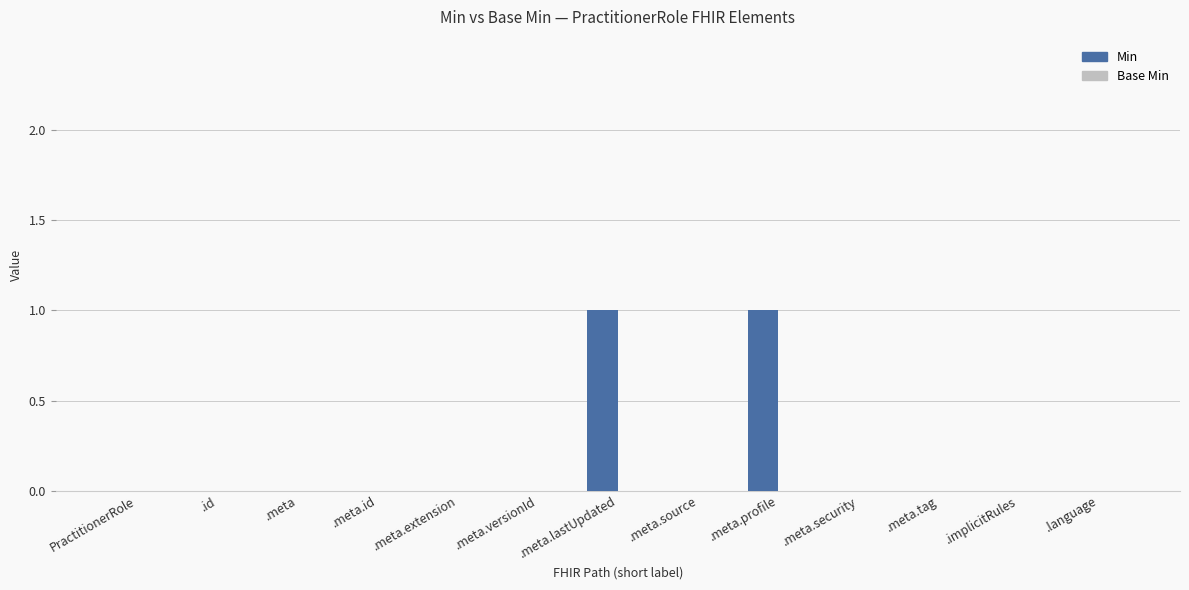

What is the change in value from .meta.versionId to .meta.profile?

+1